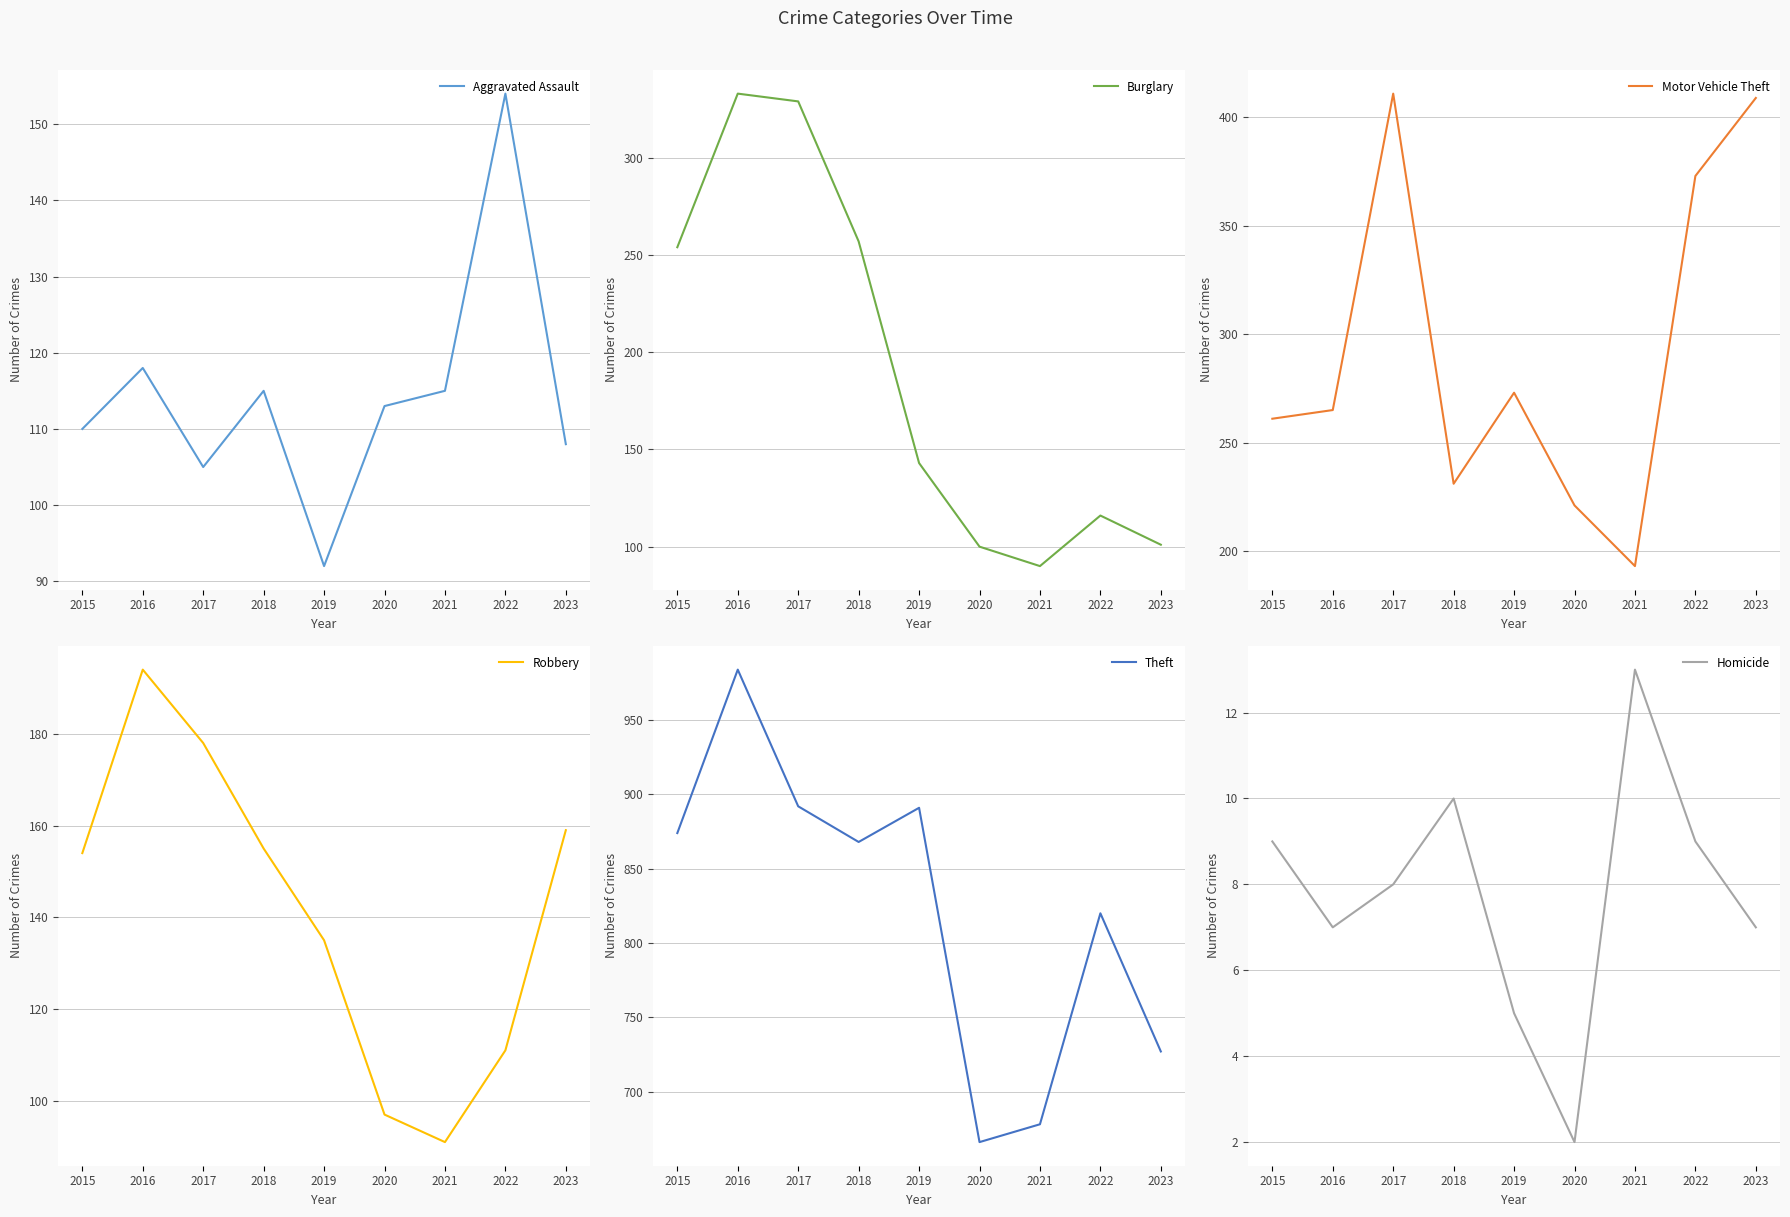

True or false: Theft and Motor Vehicle Theft cross at least once.

False